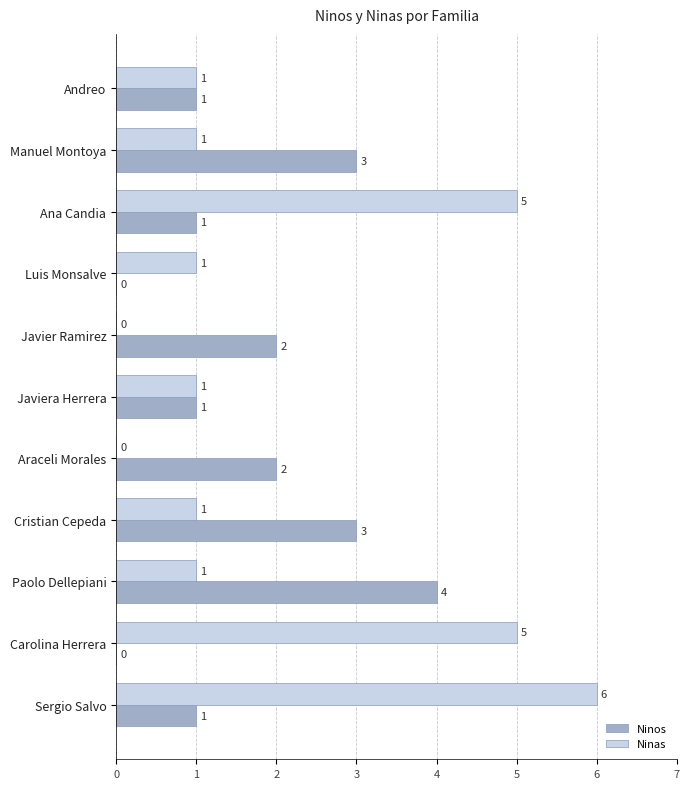

How many values in Ninos are above zero?

9